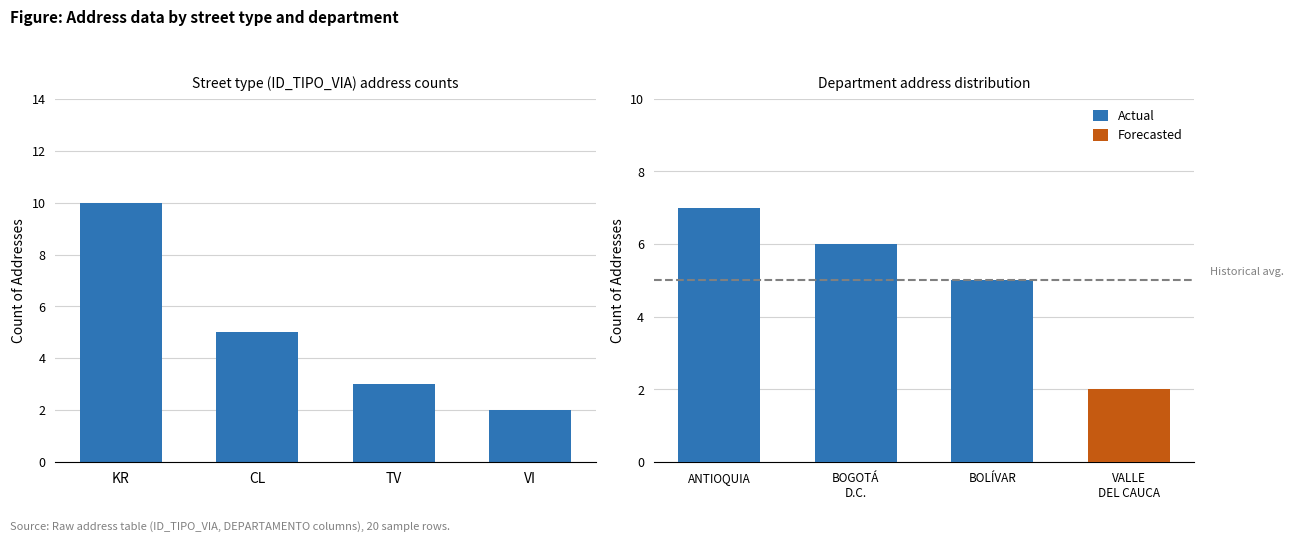

The chart shows a value of 3 at VI. True or false?

False